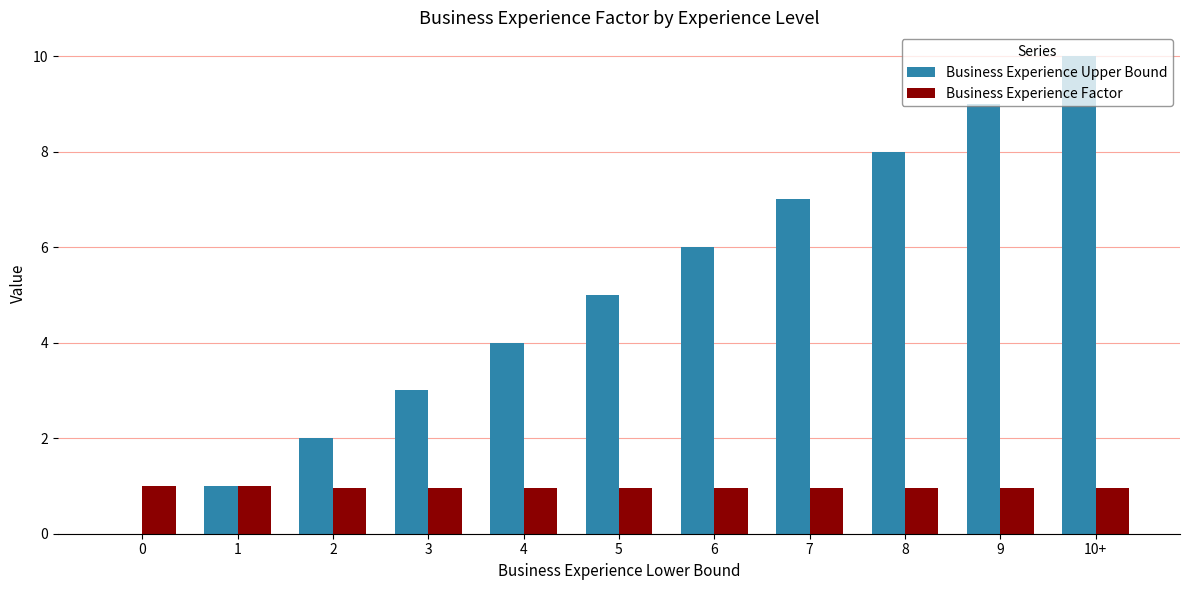

Count the Business Experience Upper Bound values in the range 2 to 8.

7